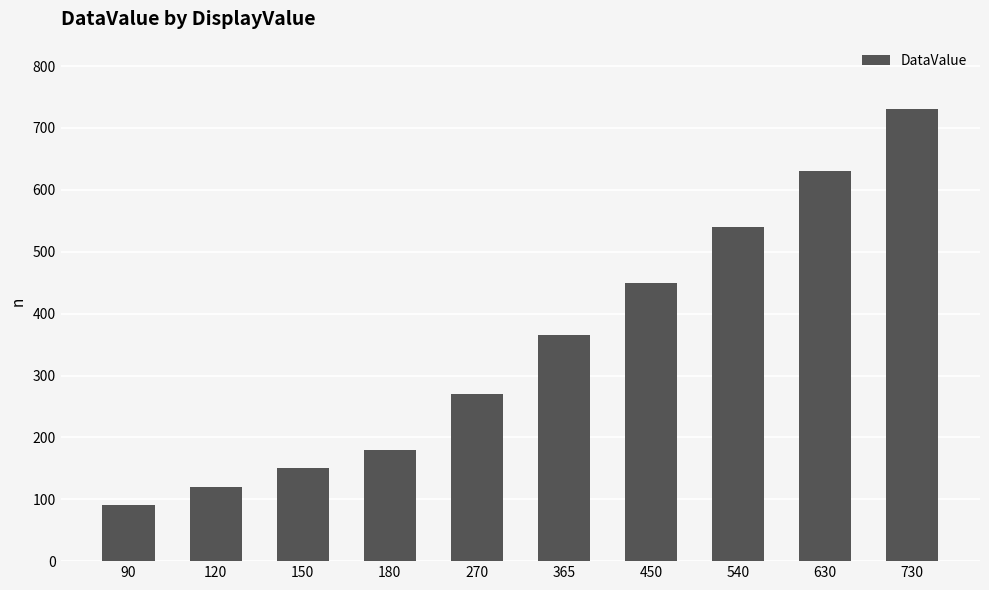

Rank the categories by value from highest to lowest.

730, 630, 540, 450, 365, 270, 180, 150, 120, 90